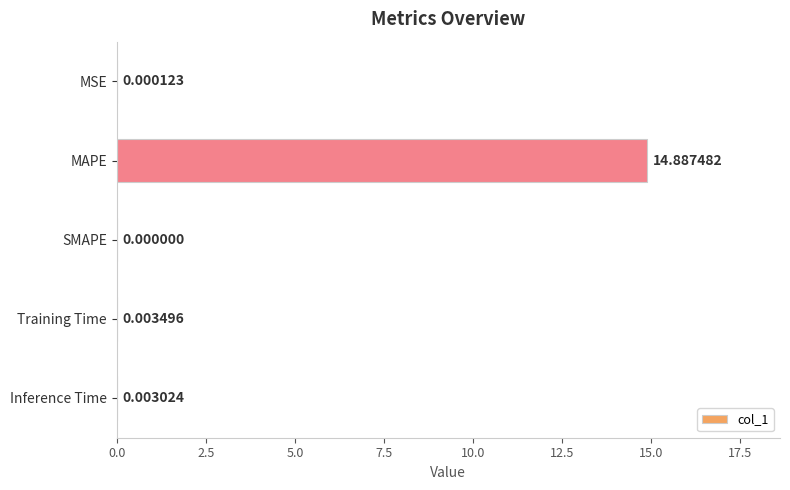

Are the bars horizontal?

Yes